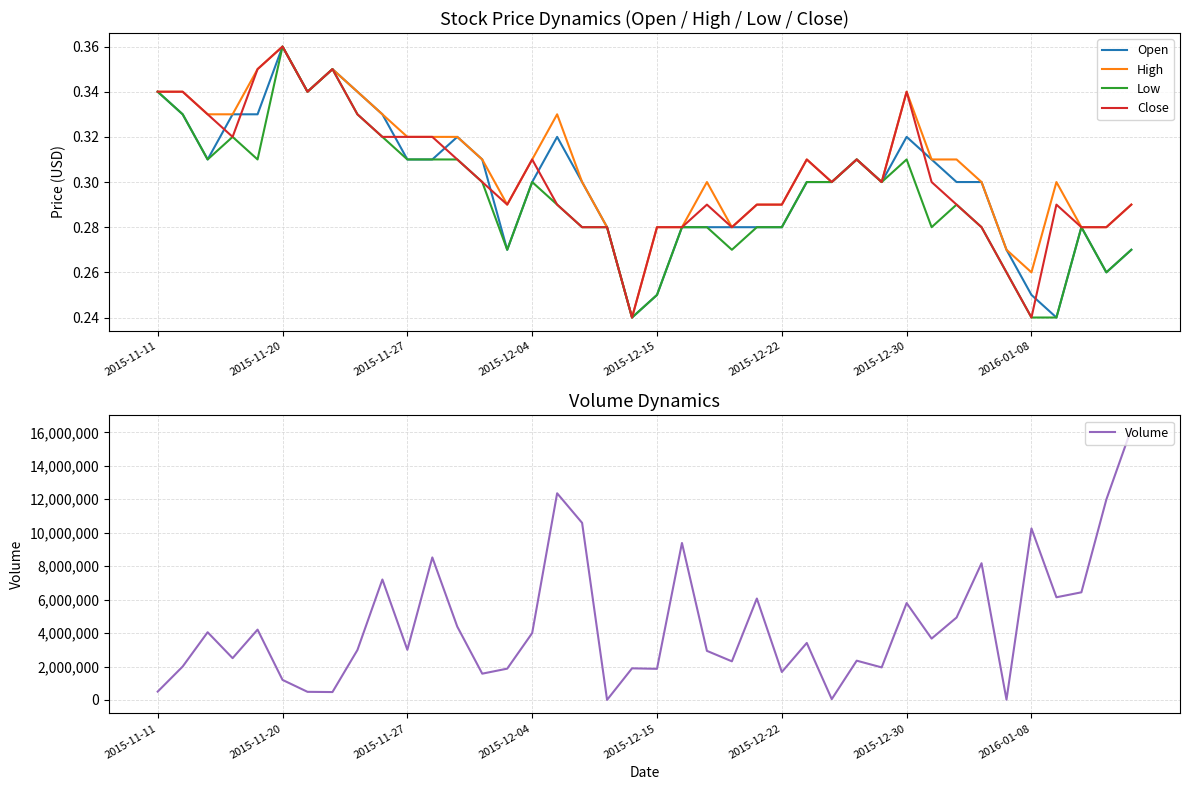

Reading left to right, transcribe all the data shown in this chart.

Open: 0.3	0.3	0.3	0.3	0.3	0.4	0.3	0.3	0.3	0.3	0.3	0.3	0.3	0.3	0.3	0.3	0.3	0.3	0.3	0.2	0.2	0.3	0.3	0.3	0.3	0.3	0.3	0.3	0.3	0.3	0.3	0.3	0.3	0.3	0.3	0.2	0.2	0.3	0.3	0.3
High: 0.3	0.3	0.3	0.3	0.3	0.4	0.3	0.3	0.3	0.3	0.3	0.3	0.3	0.3	0.3	0.3	0.3	0.3	0.3	0.2	0.3	0.3	0.3	0.3	0.3	0.3	0.3	0.3	0.3	0.3	0.3	0.3	0.3	0.3	0.3	0.3	0.3	0.3	0.3	0.3
Low: 0.3	0.3	0.3	0.3	0.3	0.4	0.3	0.3	0.3	0.3	0.3	0.3	0.3	0.3	0.3	0.3	0.3	0.3	0.3	0.2	0.2	0.3	0.3	0.3	0.3	0.3	0.3	0.3	0.3	0.3	0.3	0.3	0.3	0.3	0.3	0.2	0.2	0.3	0.3	0.3
Close: 0.3	0.3	0.3	0.3	0.3	0.4	0.3	0.3	0.3	0.3	0.3	0.3	0.3	0.3	0.3	0.3	0.3	0.3	0.3	0.2	0.3	0.3	0.3	0.3	0.3	0.3	0.3	0.3	0.3	0.3	0.3	0.3	0.3	0.3	0.3	0.2	0.3	0.3	0.3	0.3
Volume: 500000.0	2000000.0	4049800.0	2500000.0	4205800.0	1199800.0	486600.0	473400.0	2986600.0	7202500.0	2999800.0	8522600.0	4386000.0	1572600.0	1872600.0	3999600.0	12357400.0	10588000.0	5000.0	1892200.0	1861400.0	9386200.0	2936000.0	2310200.0	6065100.0	1672700.0	3409600.0	50000.0	2349600.0	1947200.0	5793400.0	3670200.0	4929700.0	8175400.0	21200.0	10254700.0	6139900.0	6436600.0	11984800.0	16203700.0